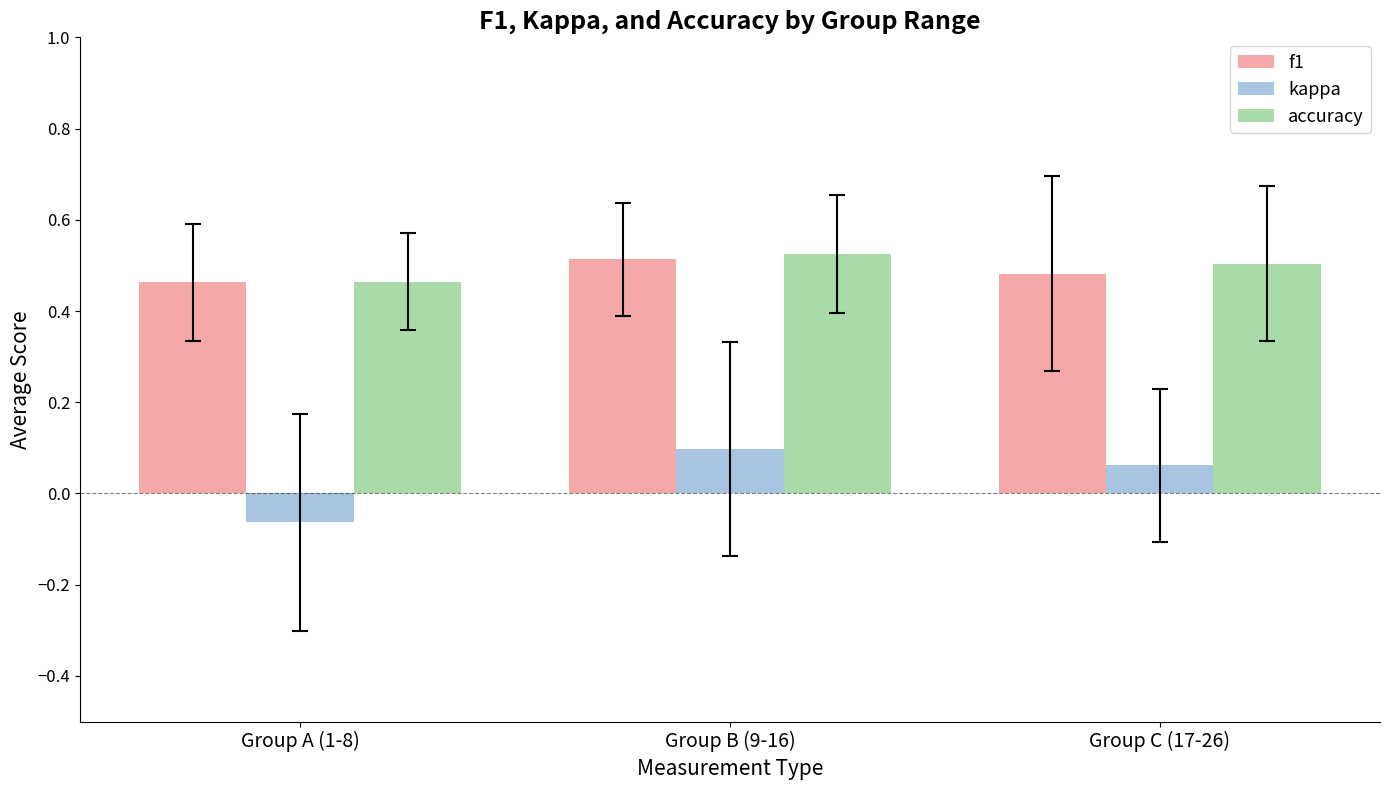

What position from the right is Group C (17-26)?

1